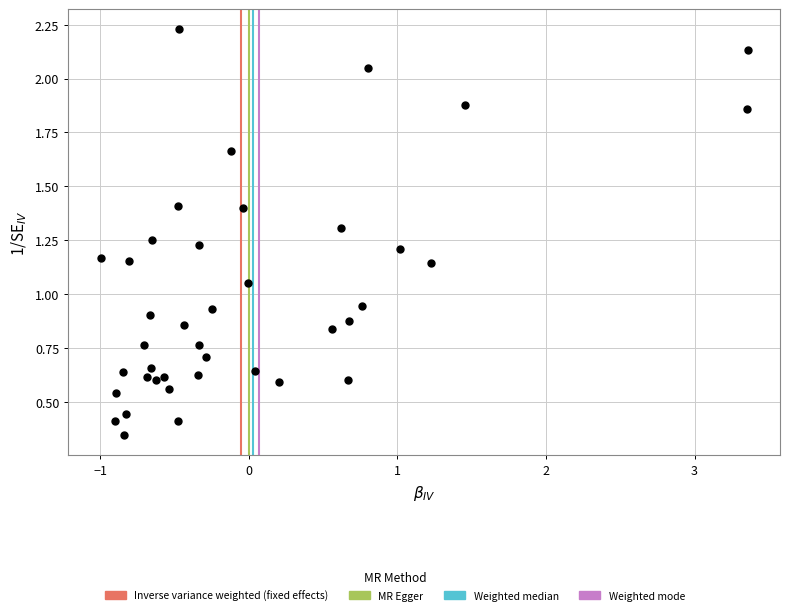

What is the range of X values (max minus min)?

4.4